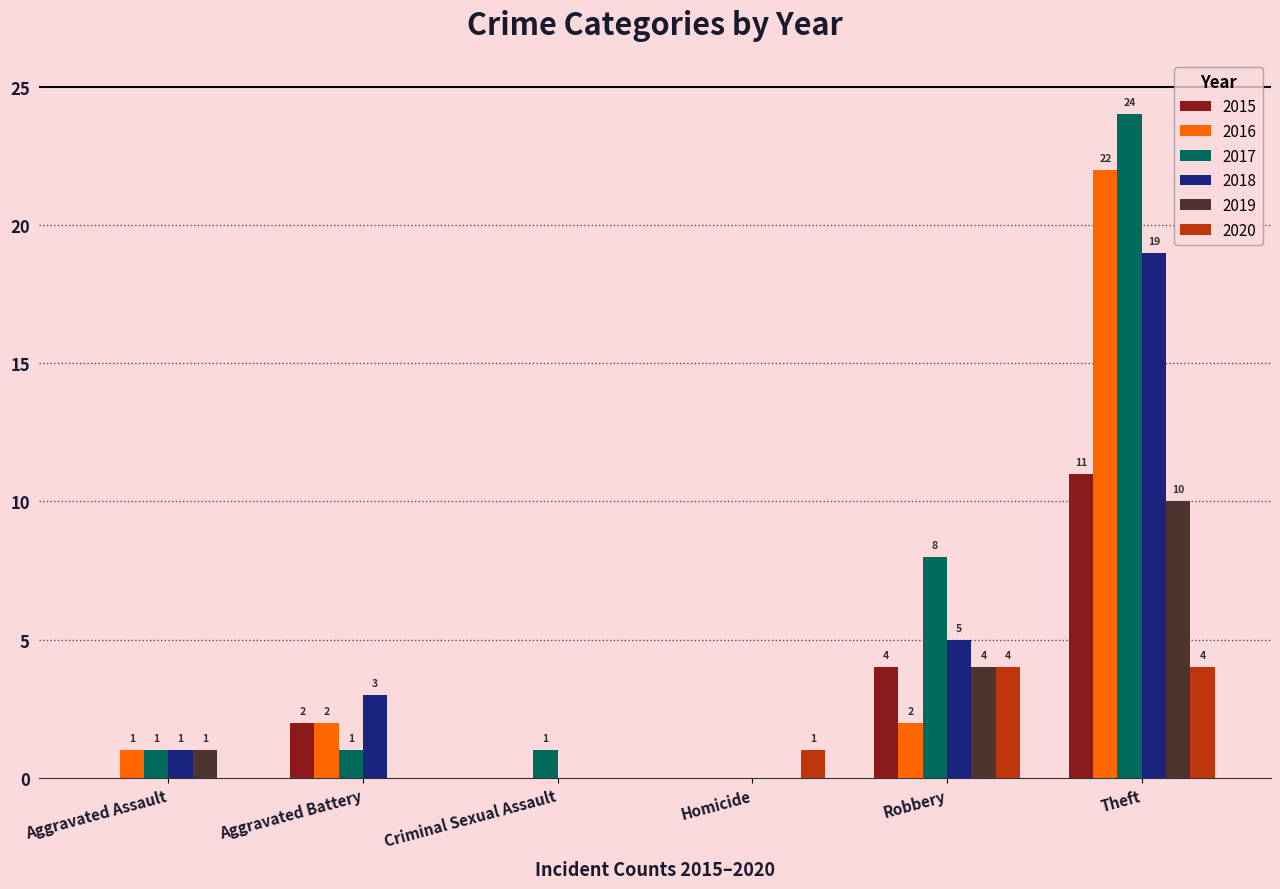

What are all the series names shown in the legend?

2015, 2016, 2017, 2018, 2019, 2020